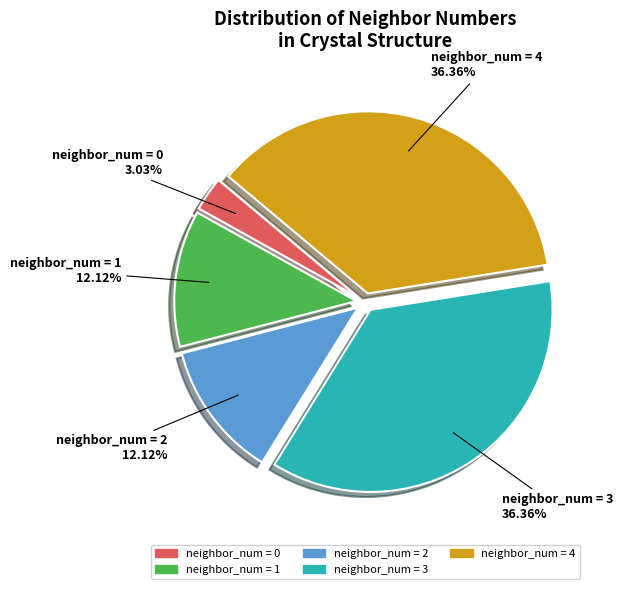

Is there any slice that represents more than half of the pie?

No